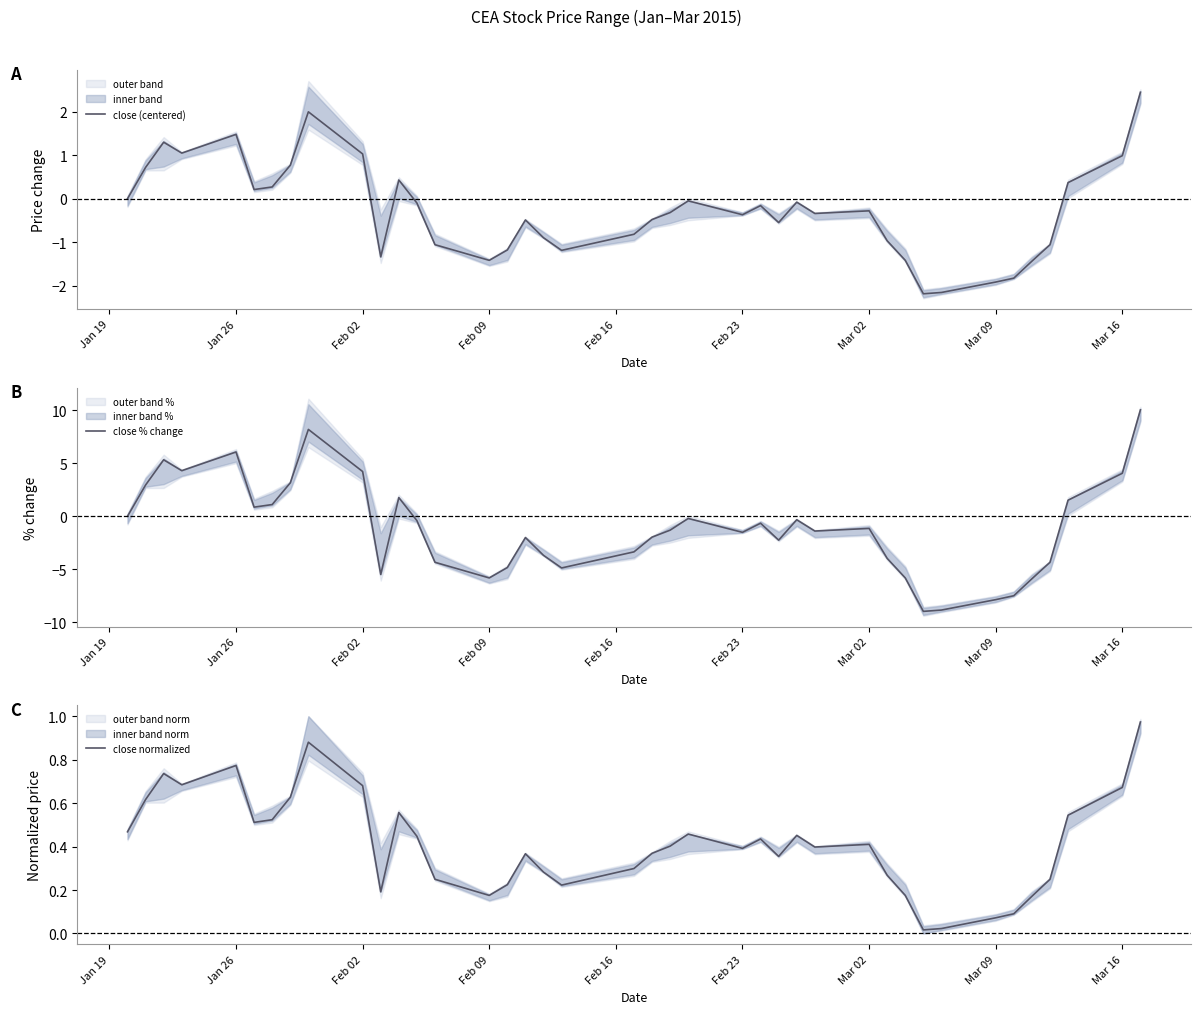

True or false: close % change and close normalized cross at least once.

True